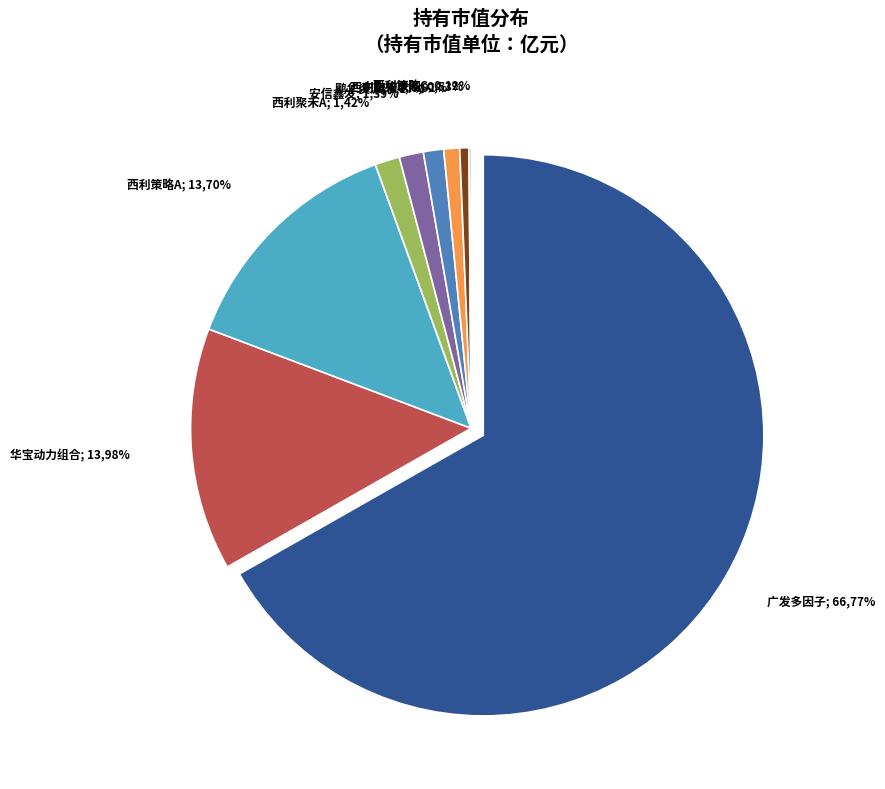

Which category accounts for the majority?

广发多因子灵活配置混合